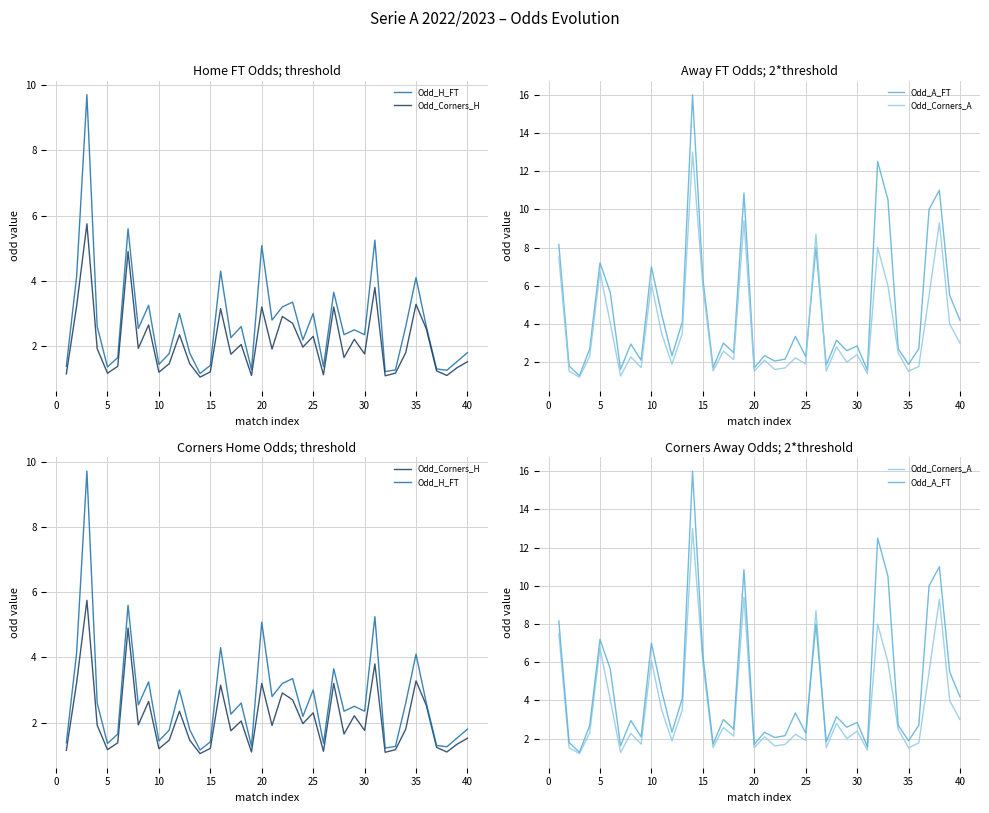

What is the difference between the maximum and second lowest values in the Odd_Corners_H series?

4.7